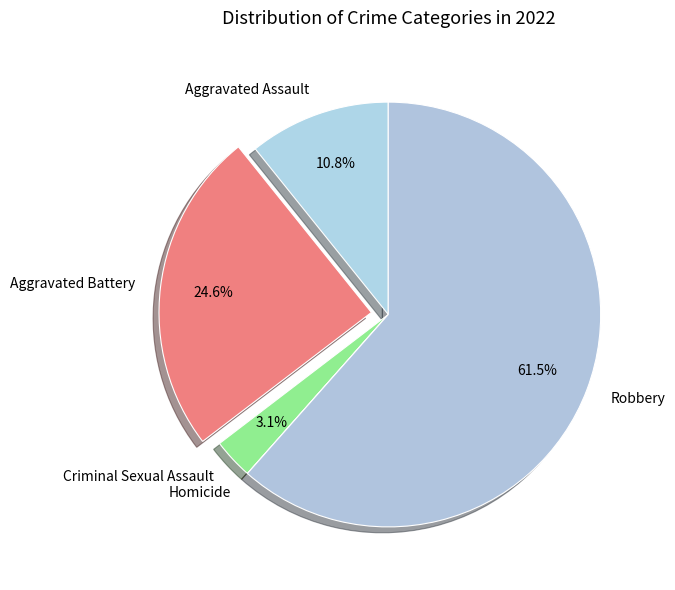

To the nearest percent, what is the combined percentage of Aggravated Assault and Criminal Sexual Assault?

14%